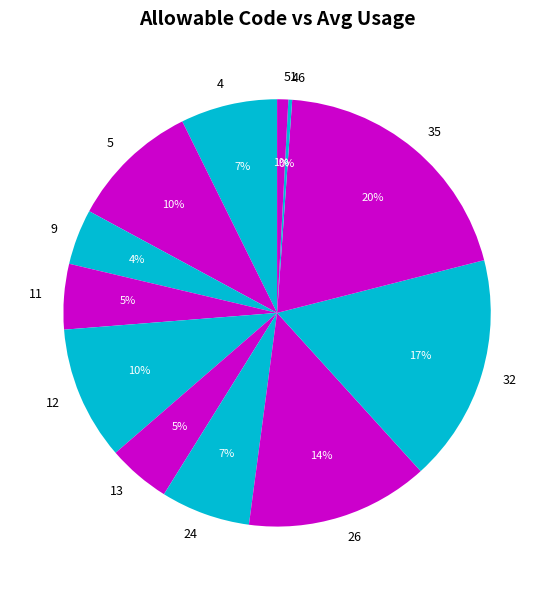

The 4 slice represents 7% of the pie. True or false?

True